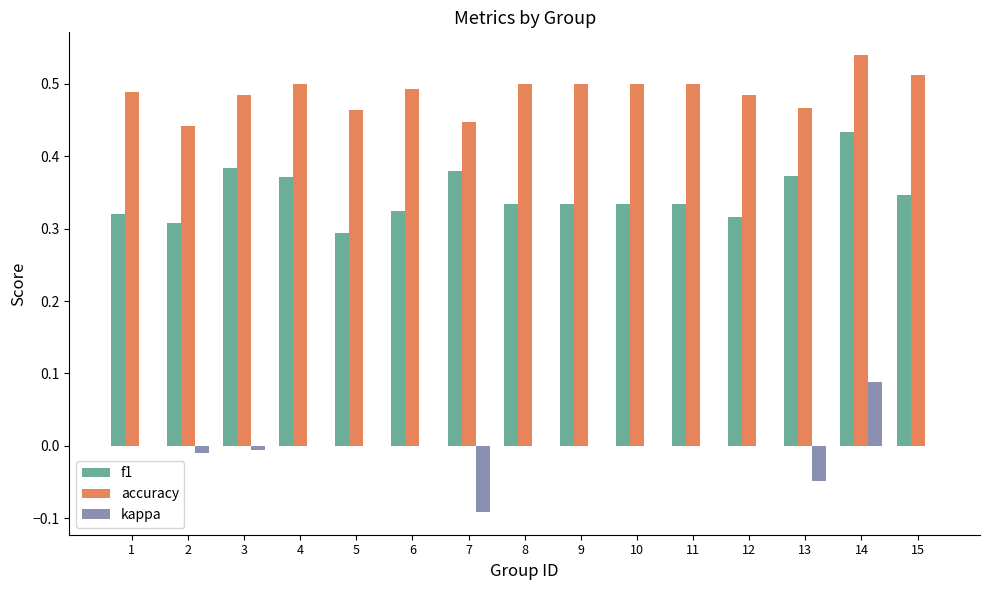

Which category has the highest value in the accuracy series?

14